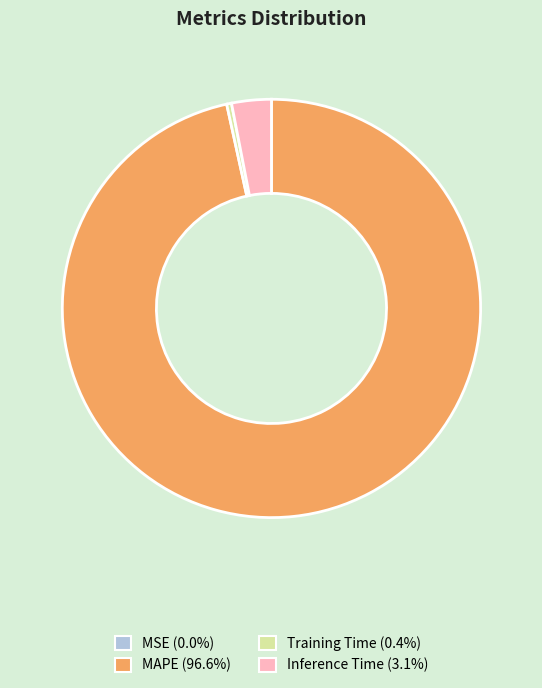

Is the sum of Training Time and Inference Time greater than half?

No